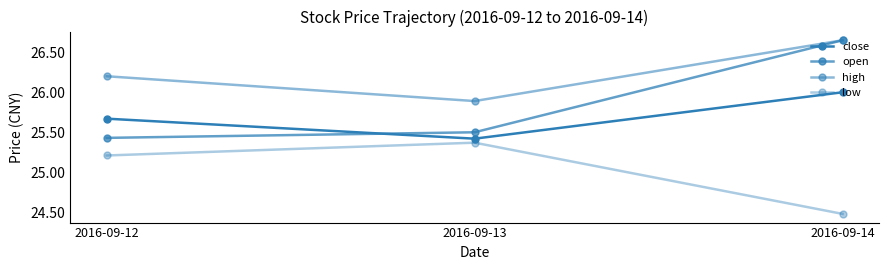

What is the total value across all series at 2016-09-13?

102.2